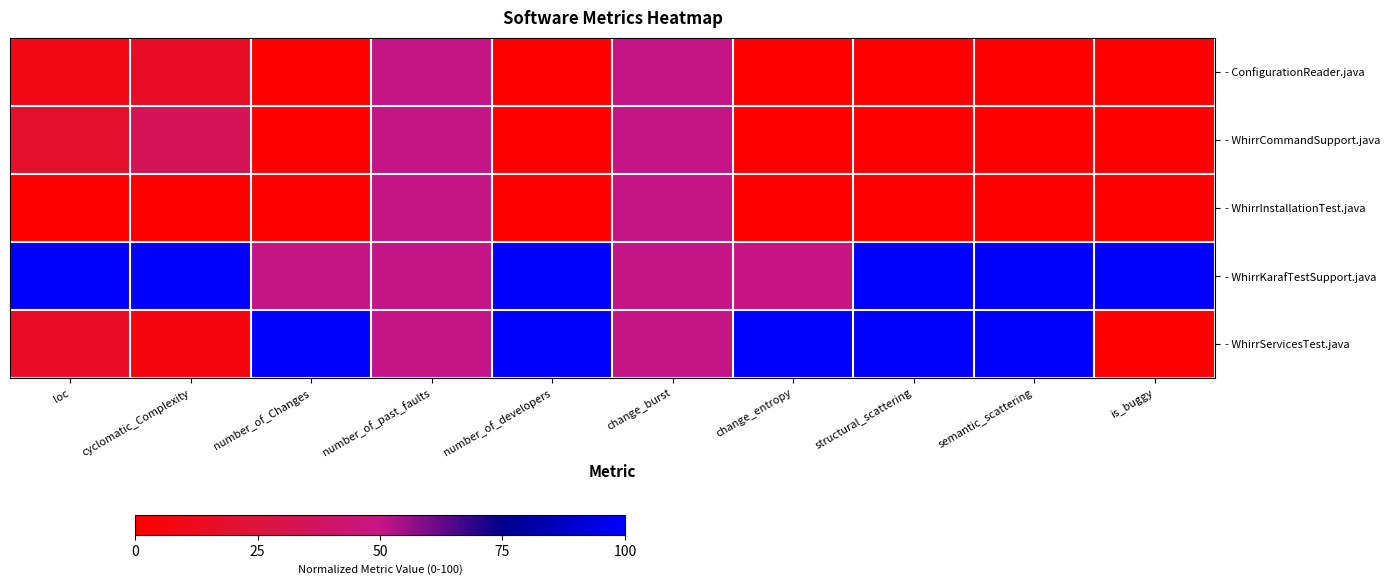

Reading left to right, list all the values displayed in this chart.

- ConfigurationReader.java: loc=9.2	cyclomatic_Complexity=15.6	number_of_Changes=0.0	number_of_past_faults=50.0	number_of_developers=0.0	change_burst=50.0	change_entropy=0.0	structural_scattering=0.0	semantic_scattering=0.0	is_buggy=0.0
- WhirrCommandSupport.java: loc=19.0	cyclomatic_Complexity=34.4	number_of_Changes=0.0	number_of_past_faults=50.0	number_of_developers=0.0	change_burst=50.0	change_entropy=0.0	structural_scattering=0.0	semantic_scattering=0.0	is_buggy=0.0
- WhirrInstallationTest.java: loc=0.0	cyclomatic_Complexity=0.0	number_of_Changes=0.0	number_of_past_faults=50.0	number_of_developers=0.0	change_burst=50.0	change_entropy=0.0	structural_scattering=0.0	semantic_scattering=0.0	is_buggy=0.0
- WhirrKarafTestSupport.java: loc=100.0	cyclomatic_Complexity=100.0	number_of_Changes=50.0	number_of_past_faults=50.0	number_of_developers=100.0	change_burst=50.0	change_entropy=50.0	structural_scattering=100.0	semantic_scattering=100.0	is_buggy=100.0
- WhirrServicesTest.java: loc=15.3	cyclomatic_Complexity=6.2	number_of_Changes=100.0	number_of_past_faults=50.0	number_of_developers=100.0	change_burst=50.0	change_entropy=100.0	structural_scattering=100.0	semantic_scattering=100.0	is_buggy=0.0